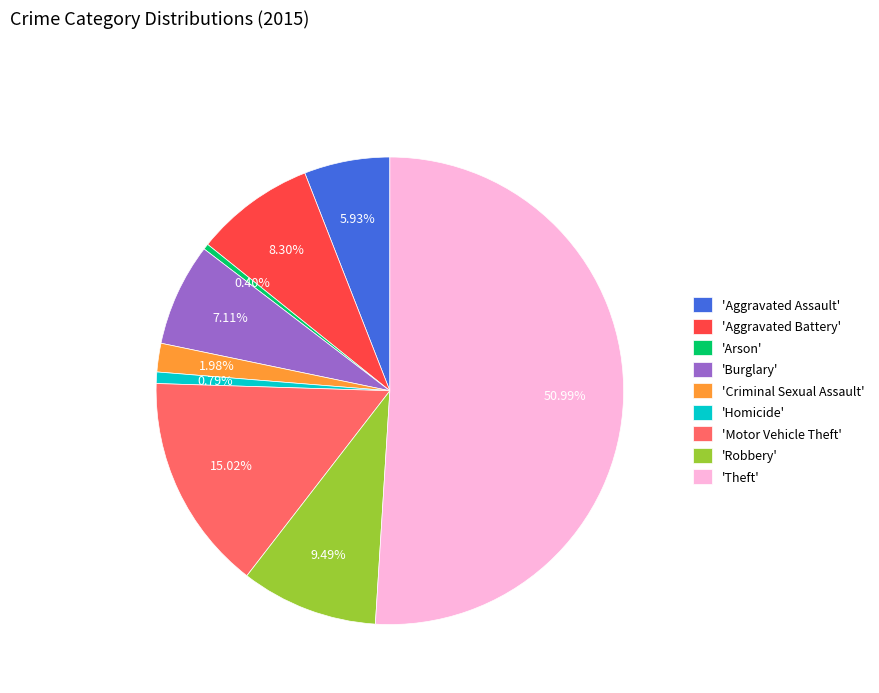

Which category has the biggest portion of the pie?

'Theft'